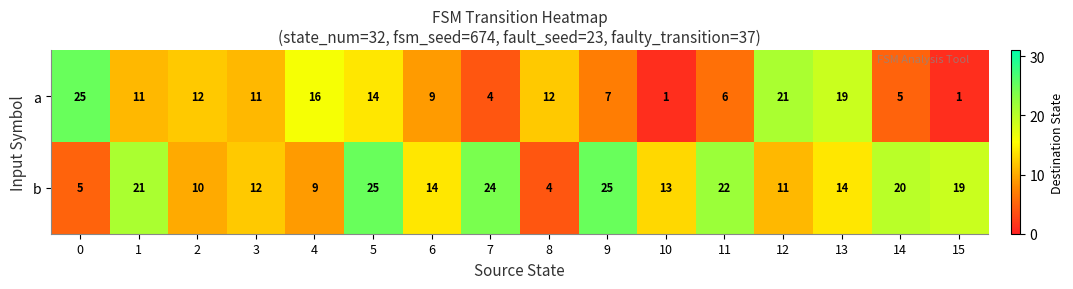

How many categories are shown in the chart?

16